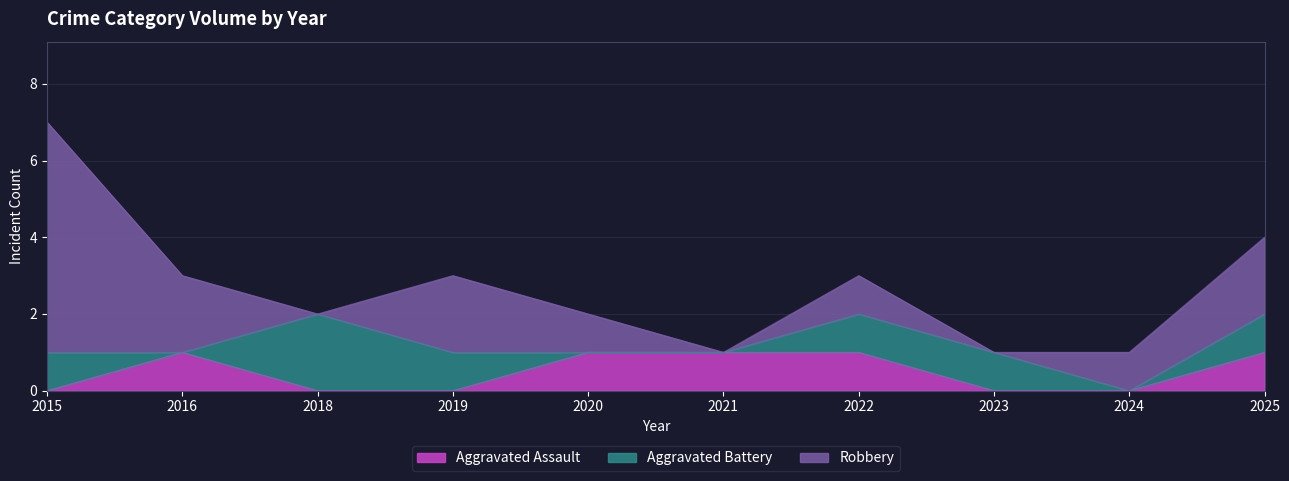

True or false: Aggravated Assault and Aggravated Battery intersect in this chart.

True